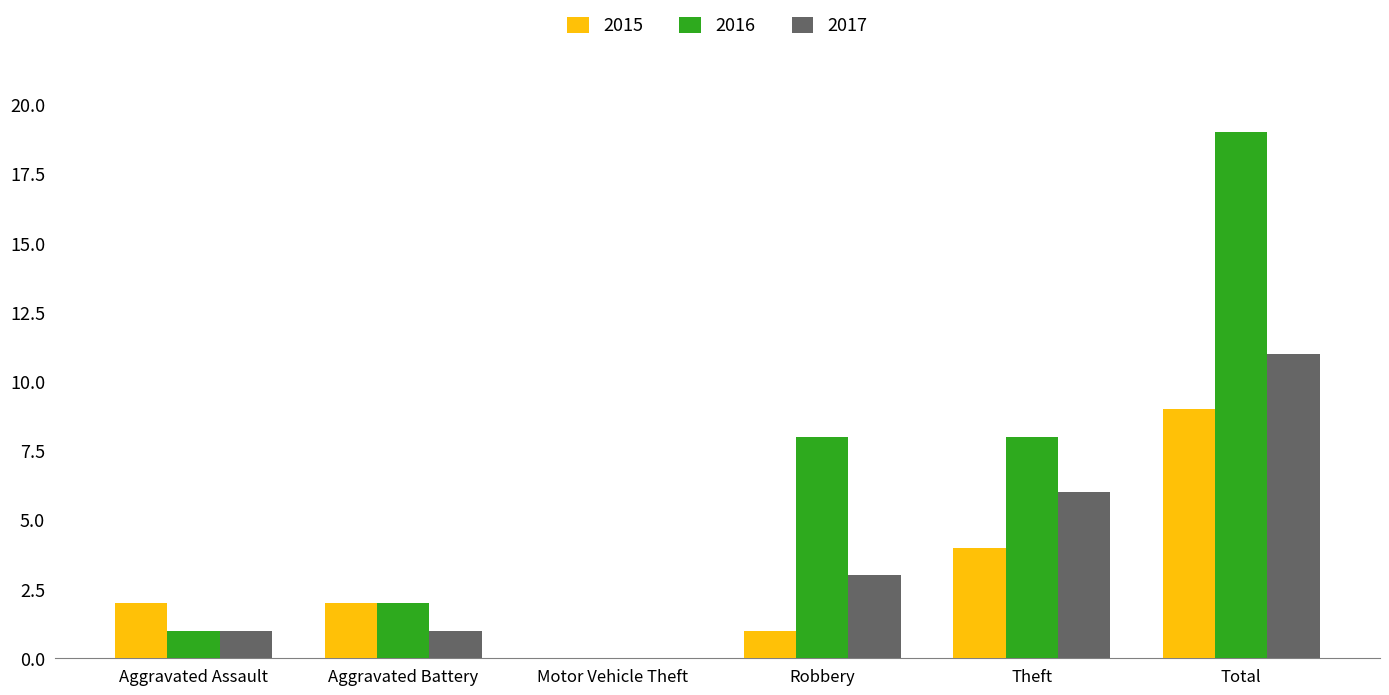

What is the maximum value for 2016?

19